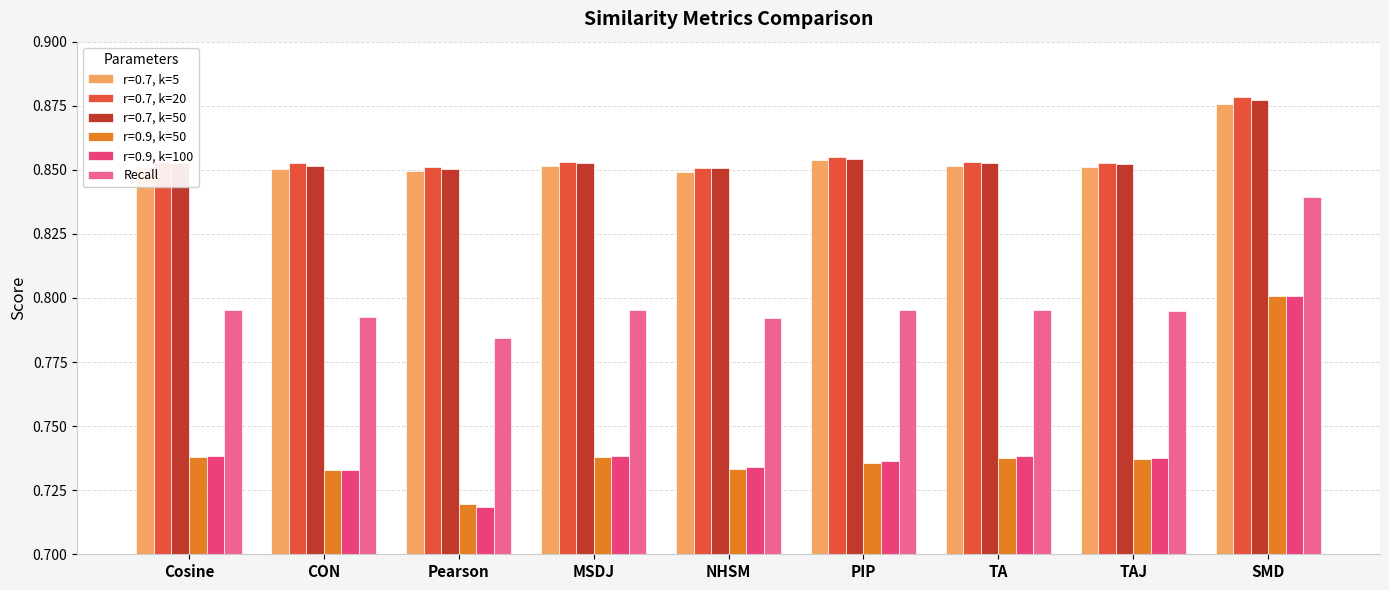

List the series in order of their peak value, lowest first.

r=0.9, k=100, r=0.9, k=50, Recall, r=0.7, k=5, r=0.7, k=50, r=0.7, k=20